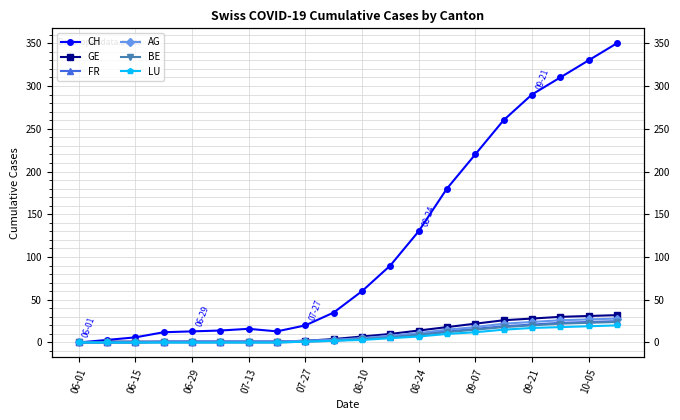

At which label does FR reach its minimum?

06-01